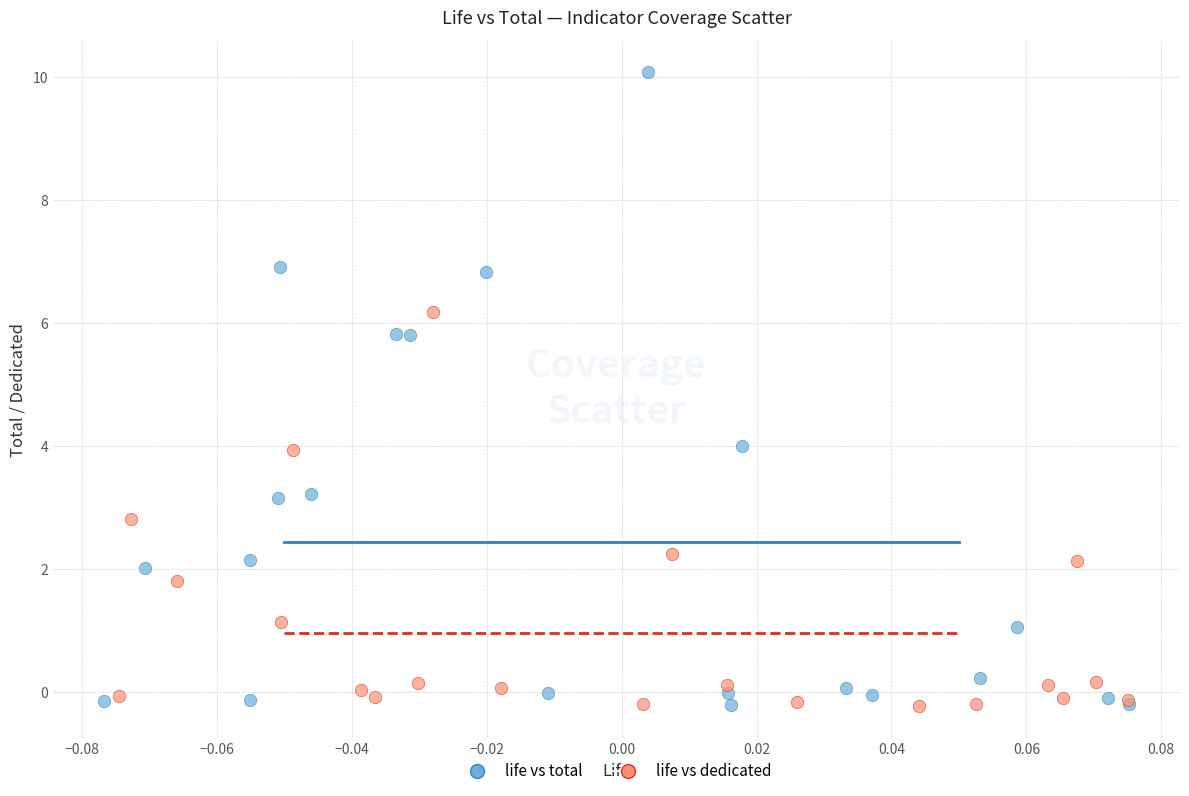

Which series has the widest spread of Y values?

life vs total